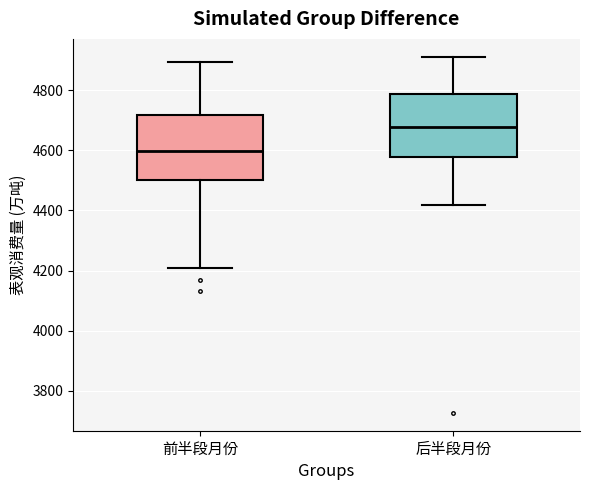

Reading left to right, read every box against the y-axis: the position of its median line, the range the box covers, and the ends of its whiskers. The values are not printed on the chart, so give them approximately, as read against the axis.

前半段月份: median 4600, box 4500 to 4720, whiskers 4200 to 4900
后半段月份: median 4680, box 4580 to 4780, whiskers 4420 to 4920